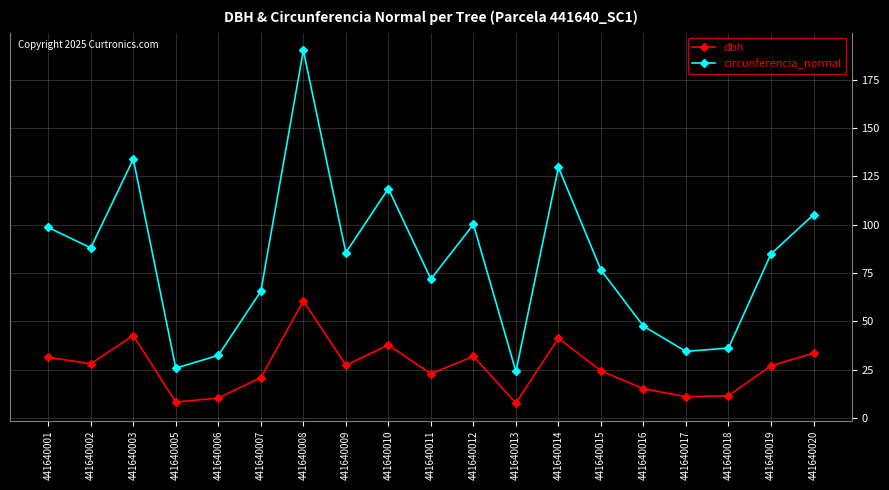

What value does the circunferencia_normal series have at 441640001?

98.5